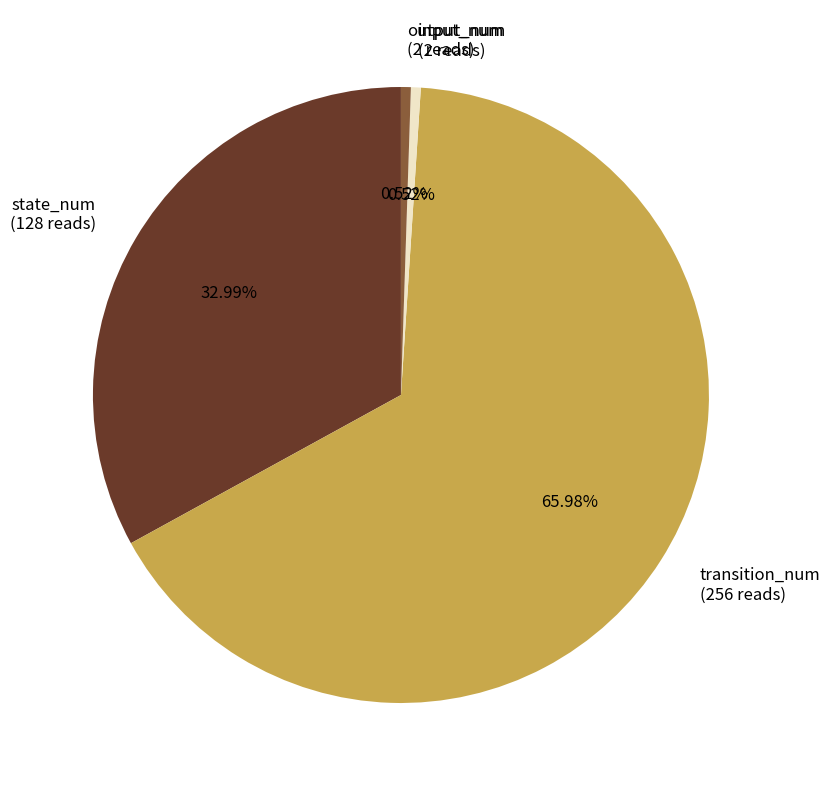

To the nearest percent, what is the difference between the transition_num and output_num slice percentages?

65%